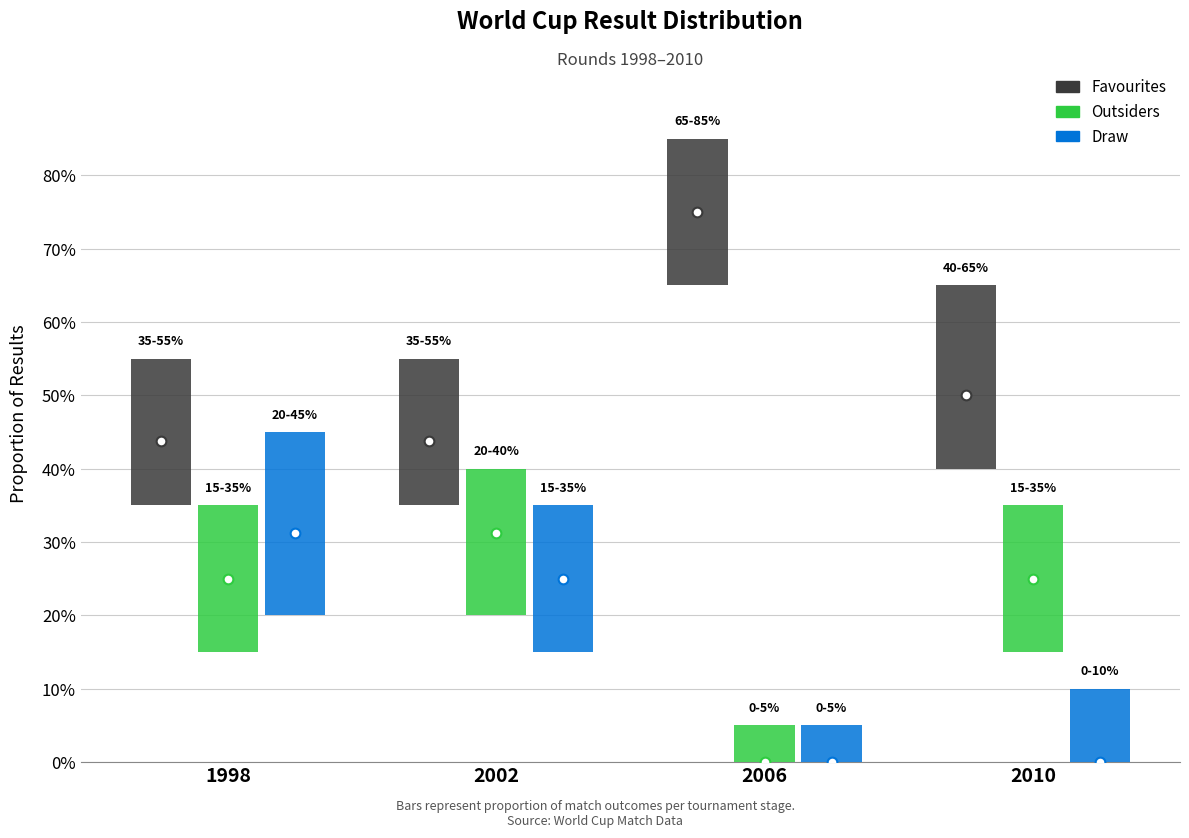

What is the value of the Outsiders bar at the 4th from the left?

0.2